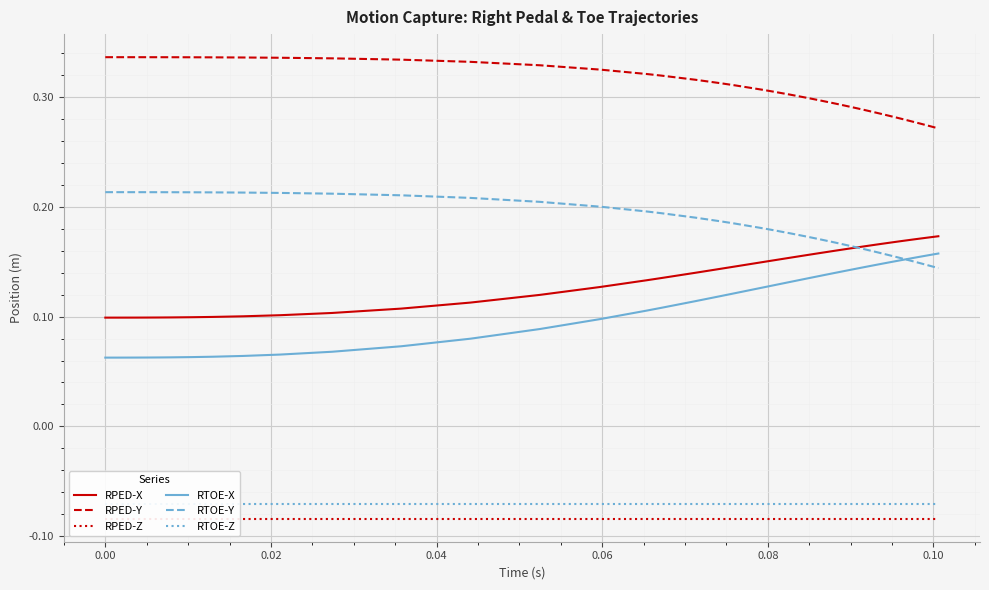

True or false: RTOE-Y and RPED-Y cross at least once.

False